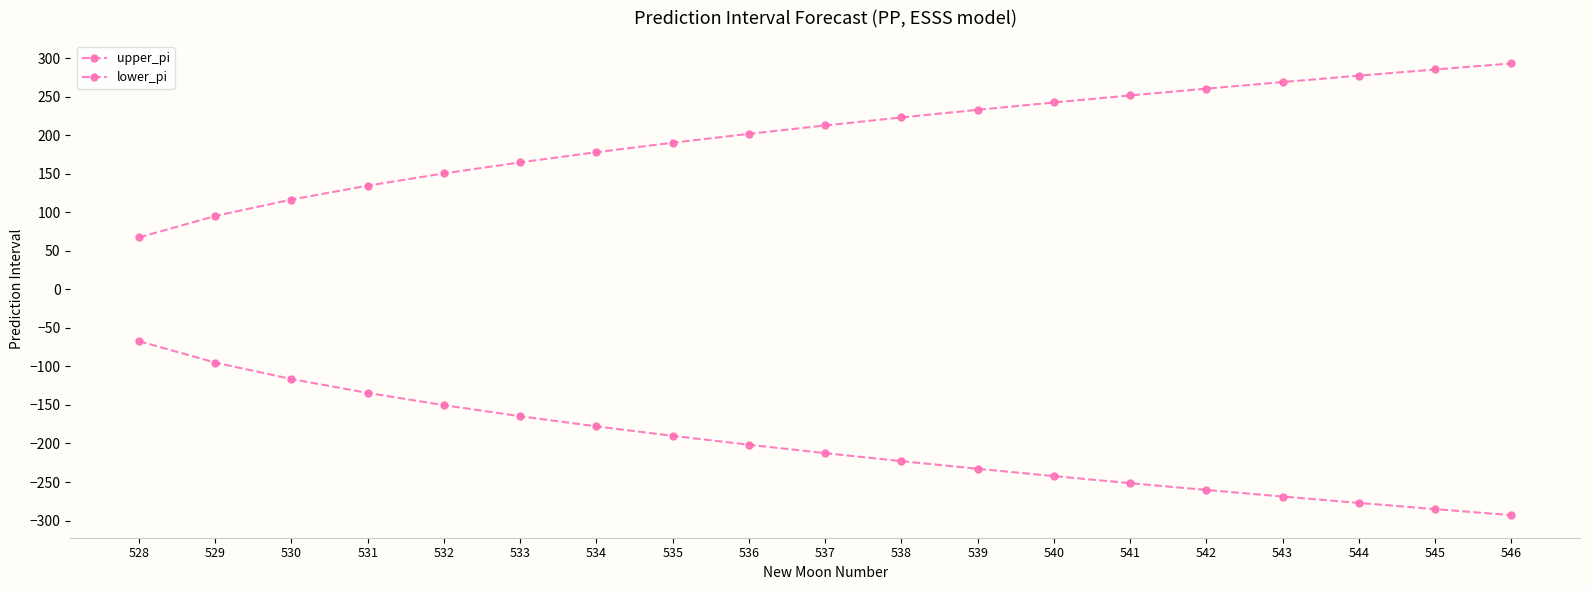

Between 530 and 534, which is larger?

534